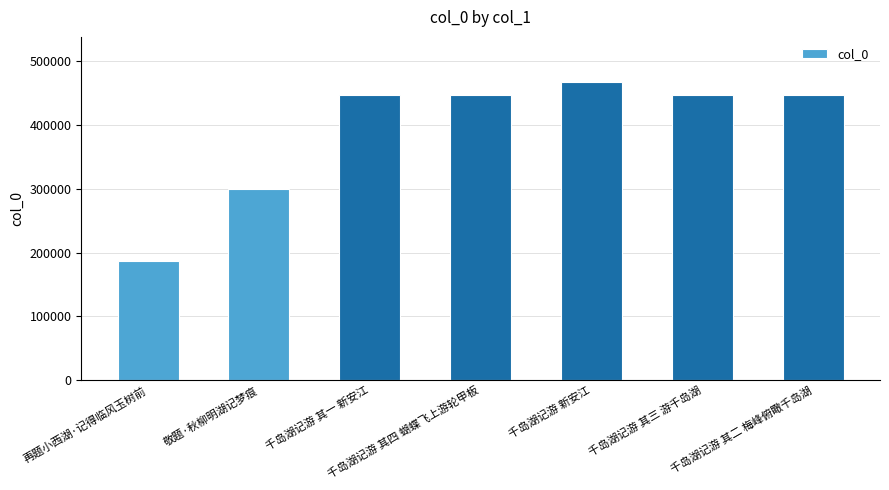

The value at 千岛湖记游 新安江 is 468075. True or false?

True